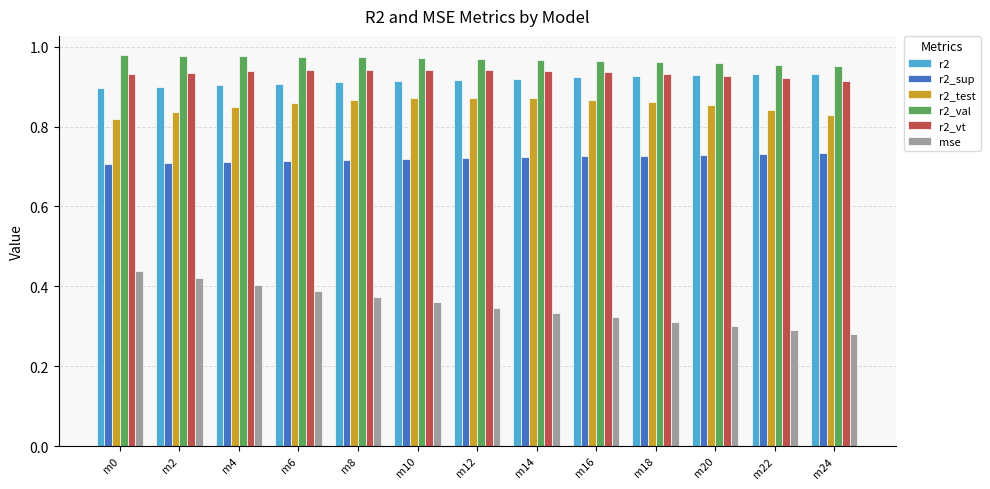

Which series has the largest total across all categories?

r2_val